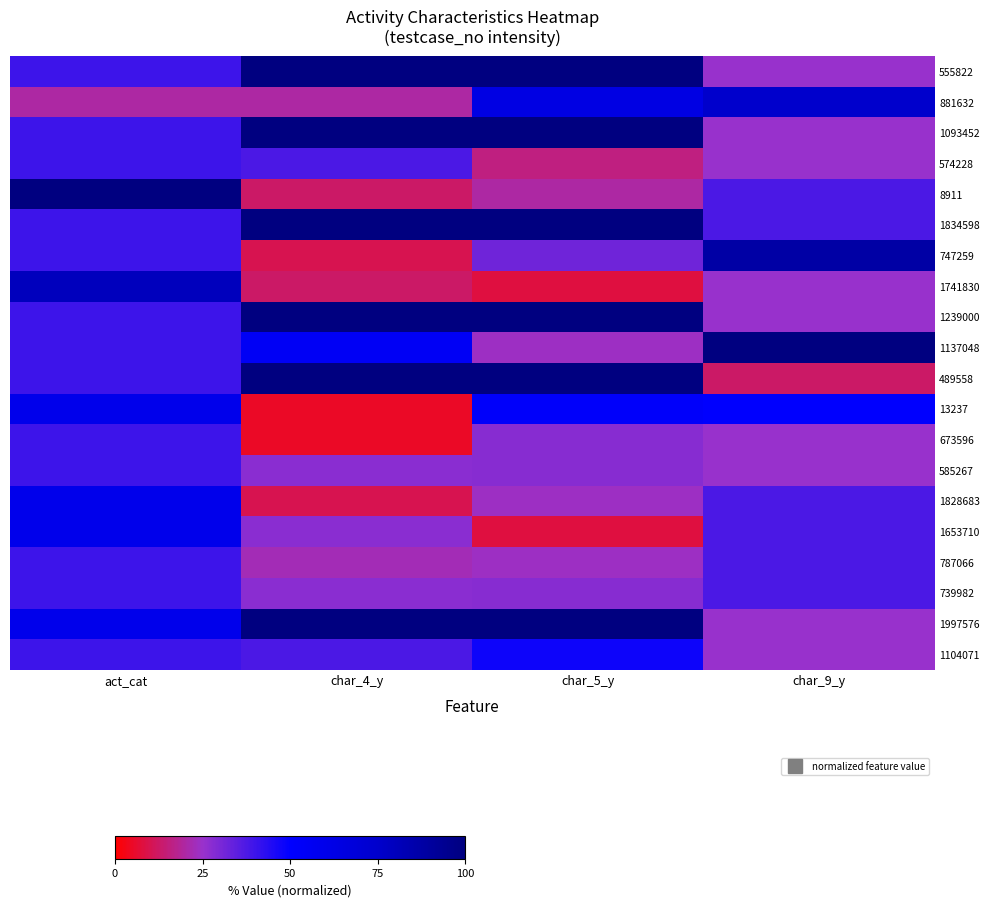

List the series in order of their peak value, lowest first.

574228, 673596, 585267, 787066, 739982, 1104071, 13237, 1828683, 1653710, 881632, 1741830, 747259, 555822, 1093452, 8911, 1834598, 1239000, 1137048, 489558, 1997576